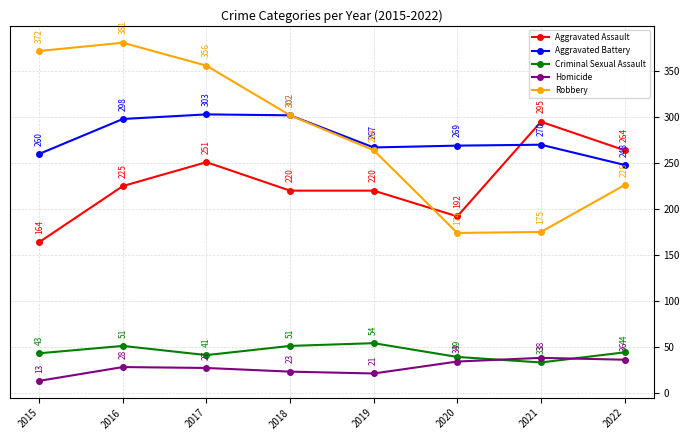

The value of Robbery at 2022 is 377. True or false?

False